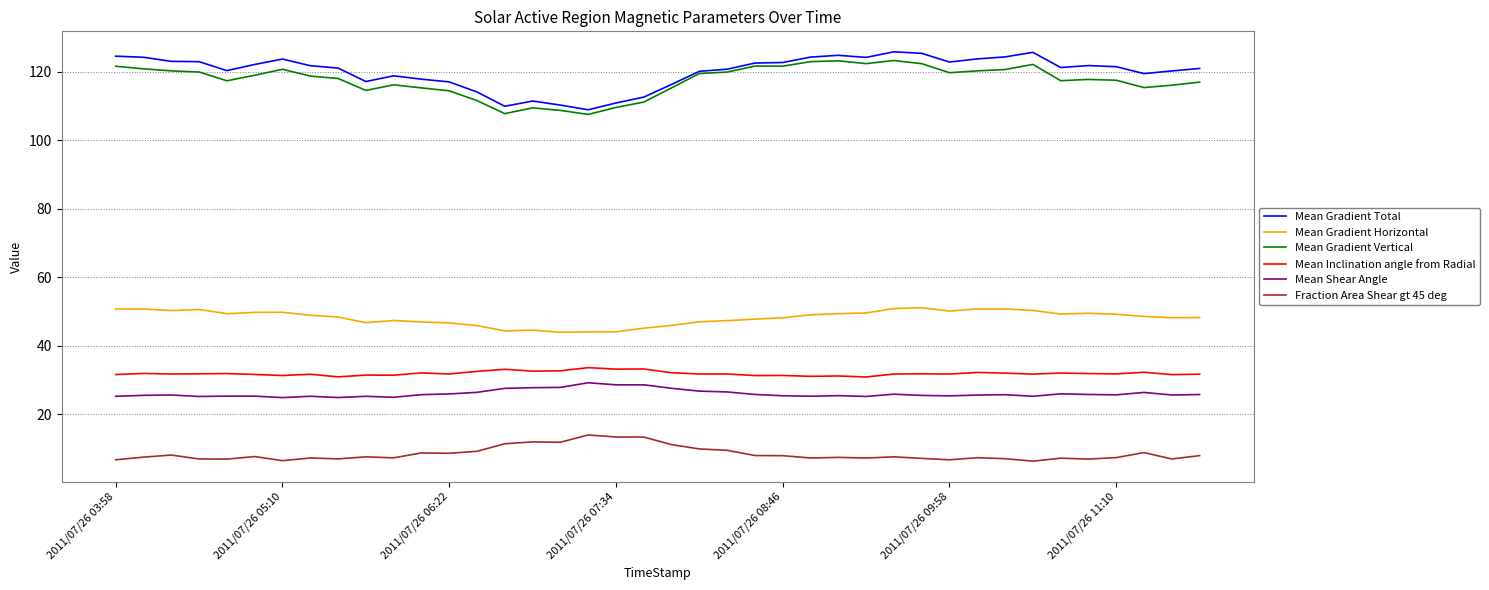

True or false: Mean Gradient Vertical has more than 2 points higher than both neighbors.

True